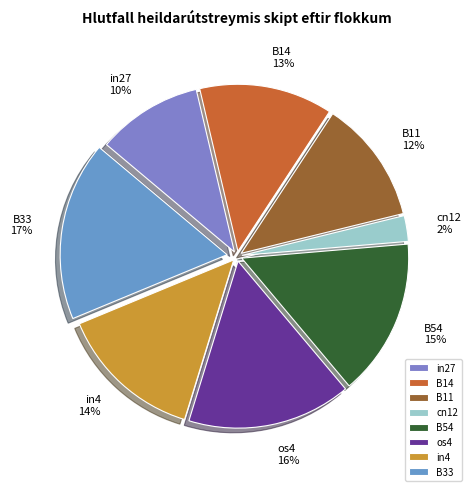

Which slice is the smallest?

cn12